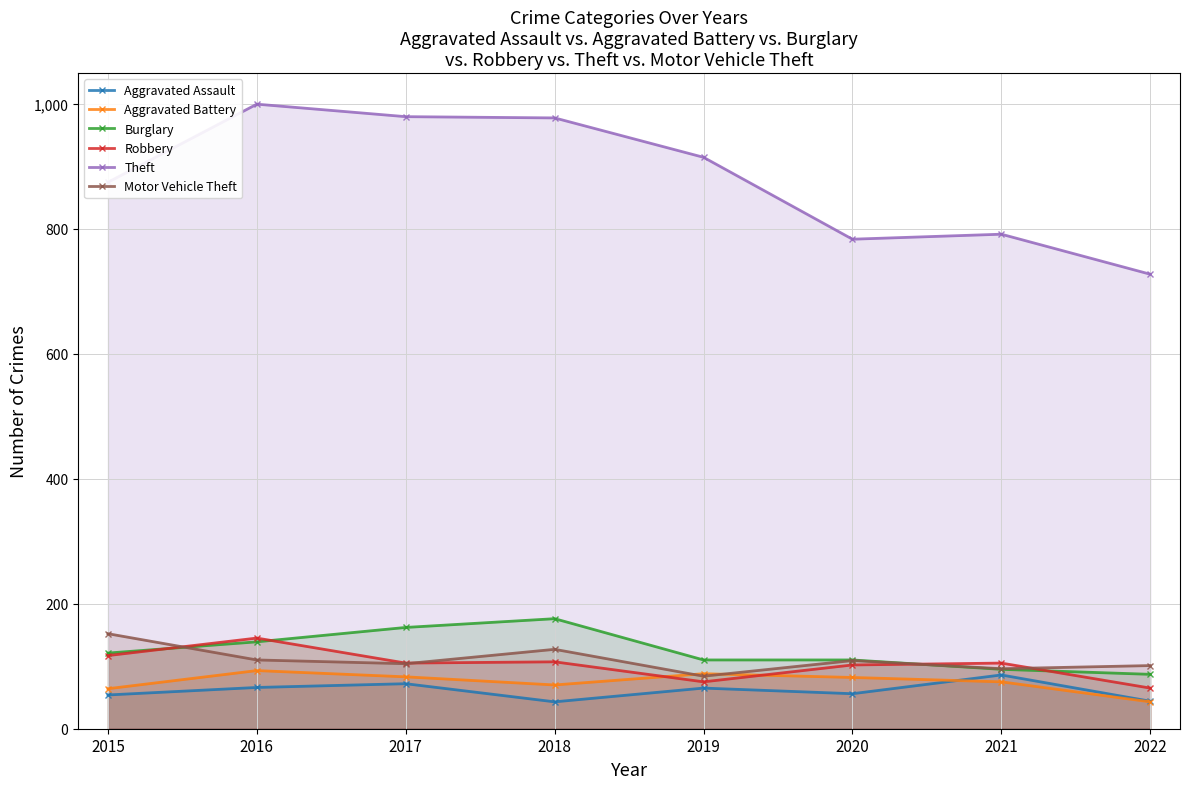

The Aggravated Battery series shows 22 at 2019. True or false?

False